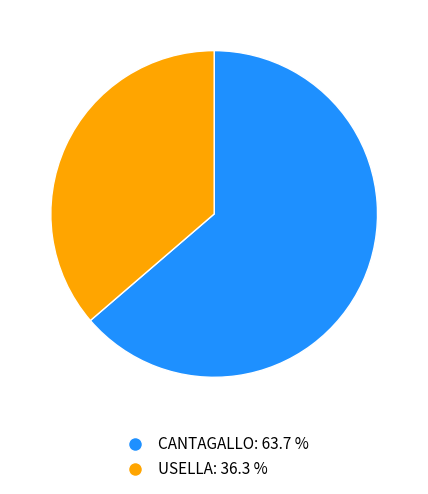

True or false: USELLA accounts for 26% of the total.

False